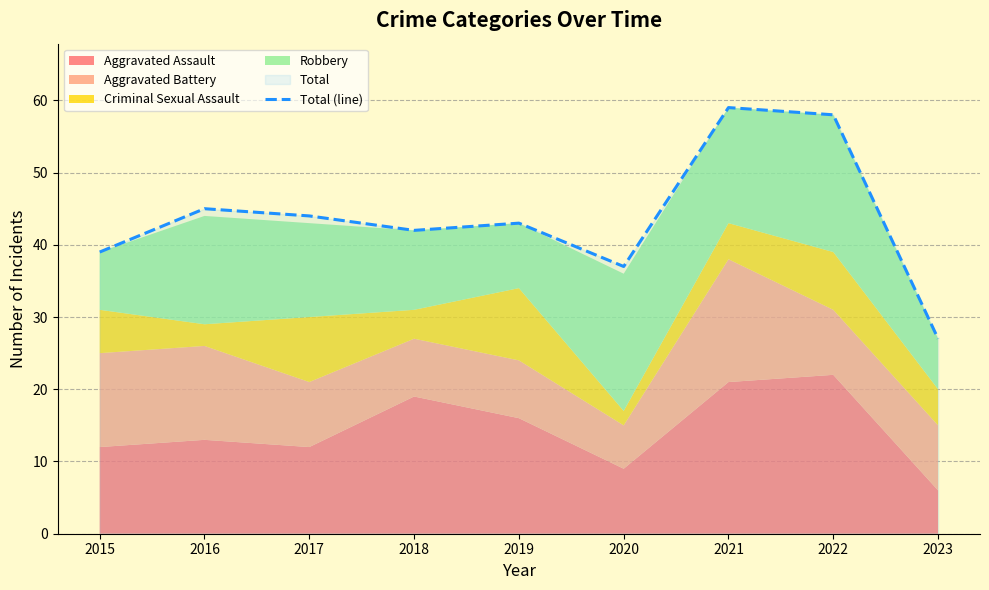

What is the difference between the values at 2015 and 2020?

2